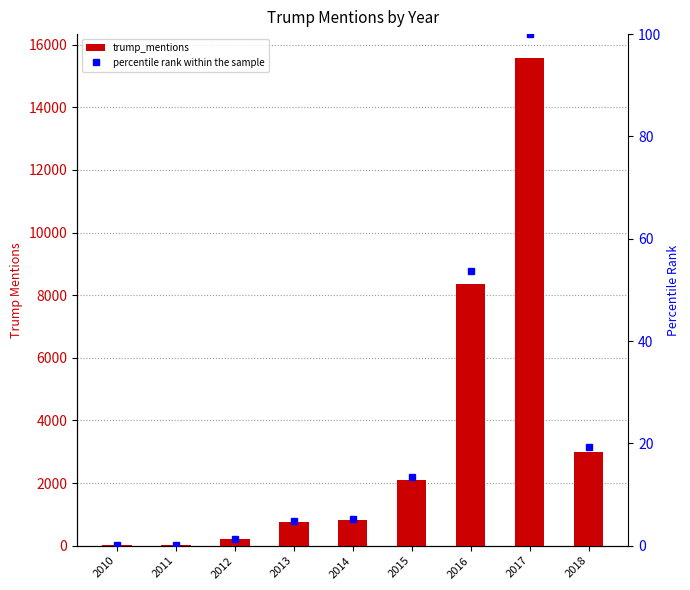

How many groups of bars are there?

9